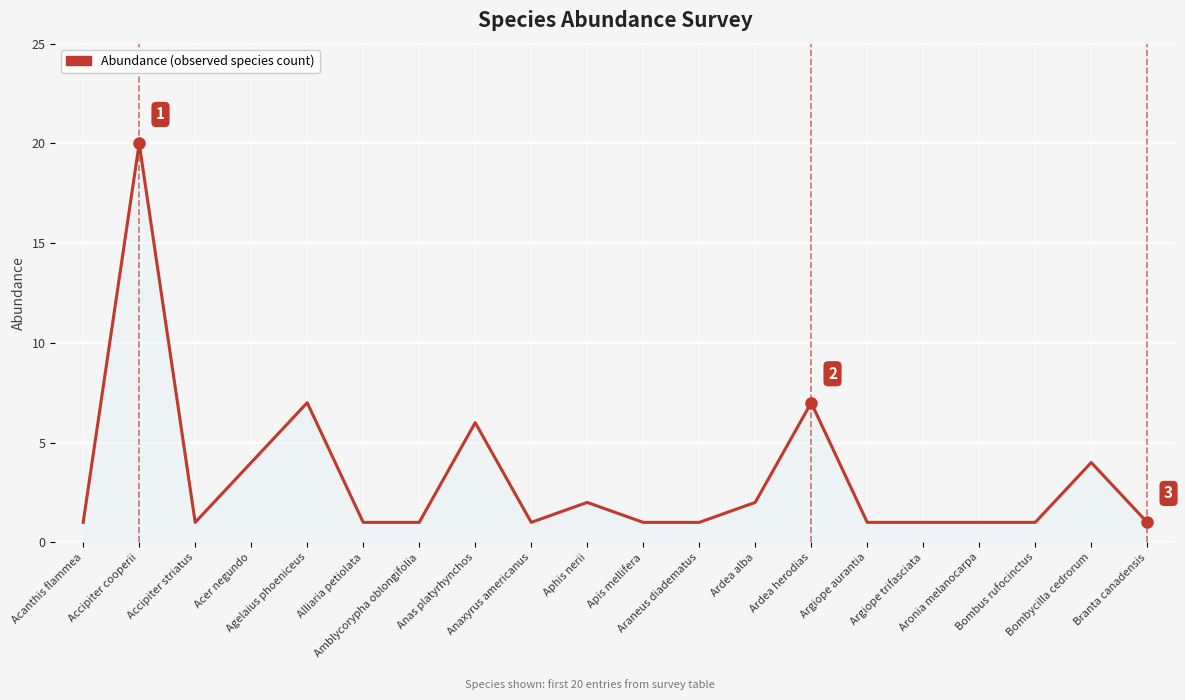

What is the minimum value shown in the chart?

1